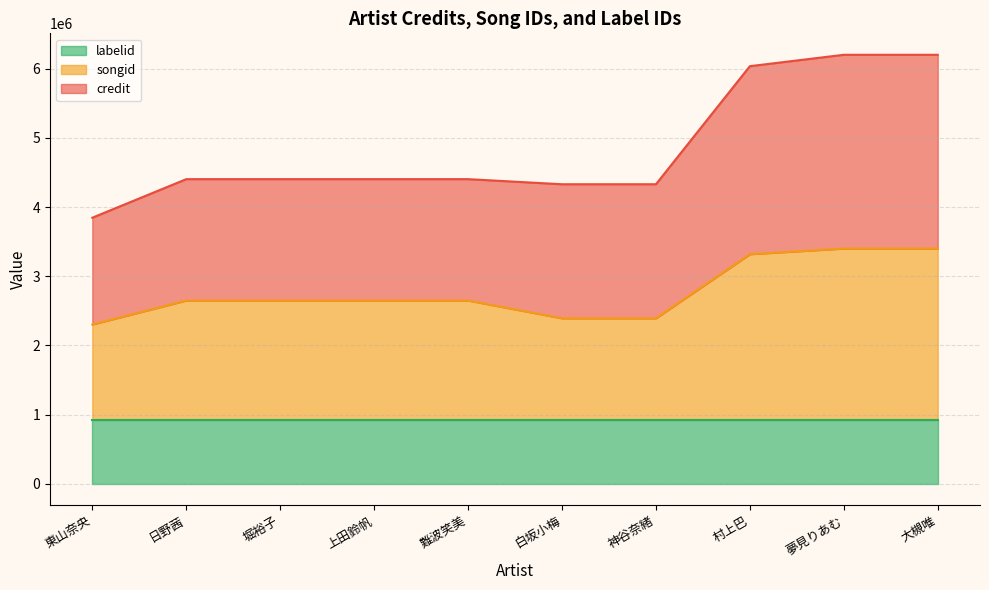

What value does the labelid series have at 村上巴?

922700